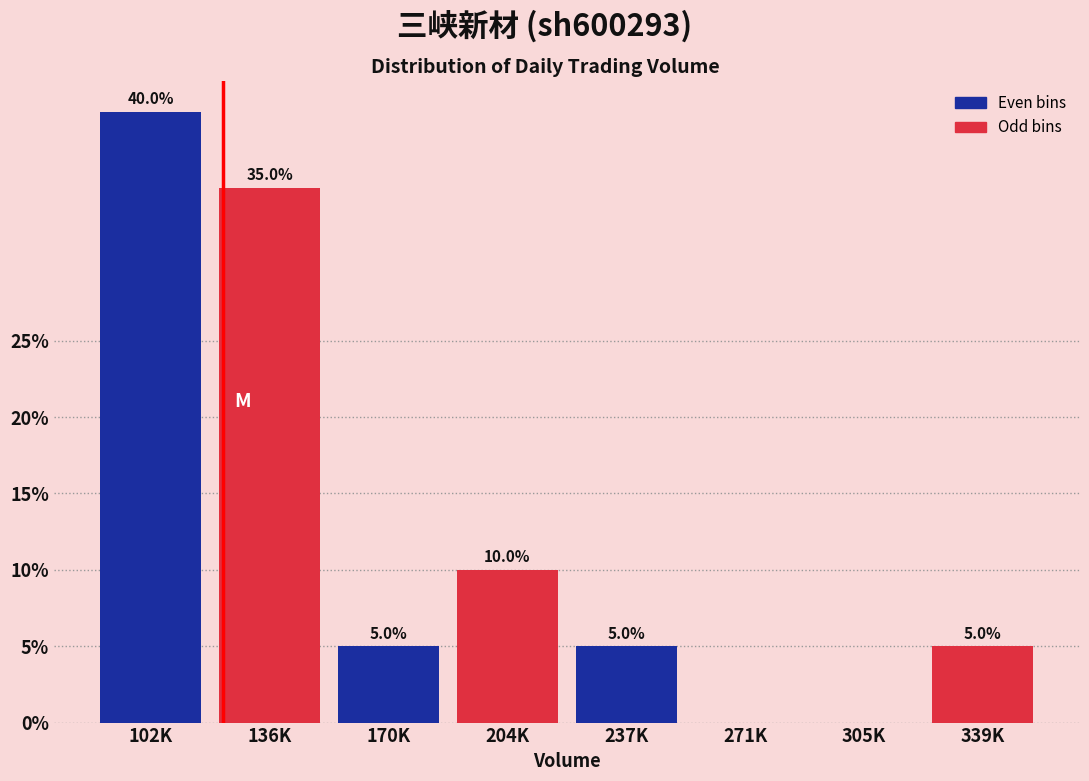

Reading right to left, extract all data points from this chart.

339K=5	305K=0	271K=0	237K=5	204K=10	170K=5	136K=35	102K=40